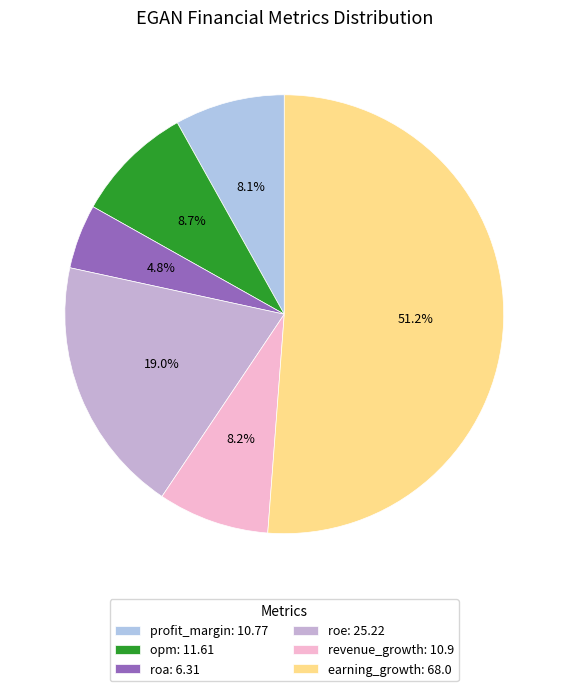

Which category has the biggest portion of the pie?

earning_growth